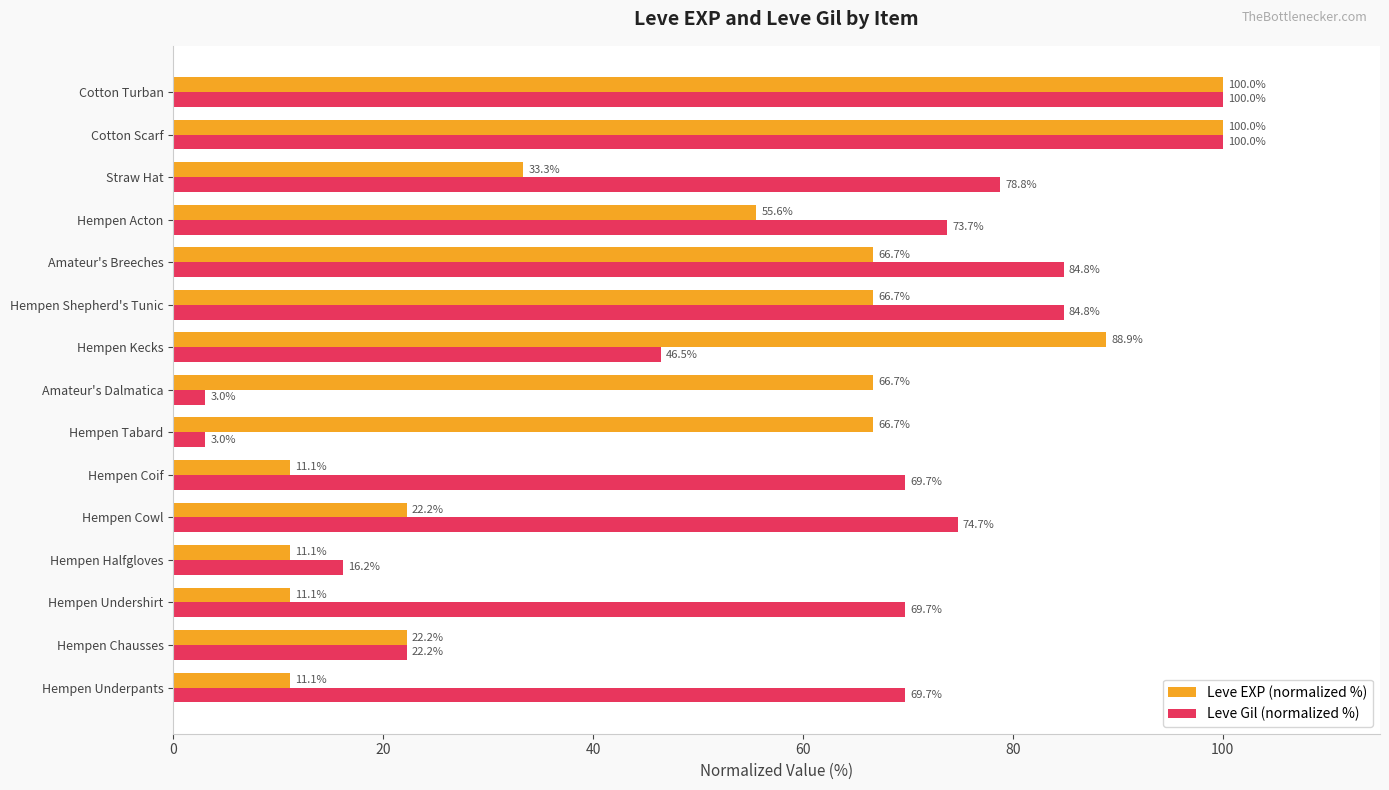

What is the total value across all series at Hempen Underpants?

80.8